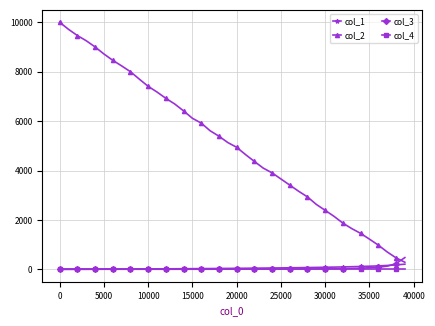

How many data points does each series have?

40